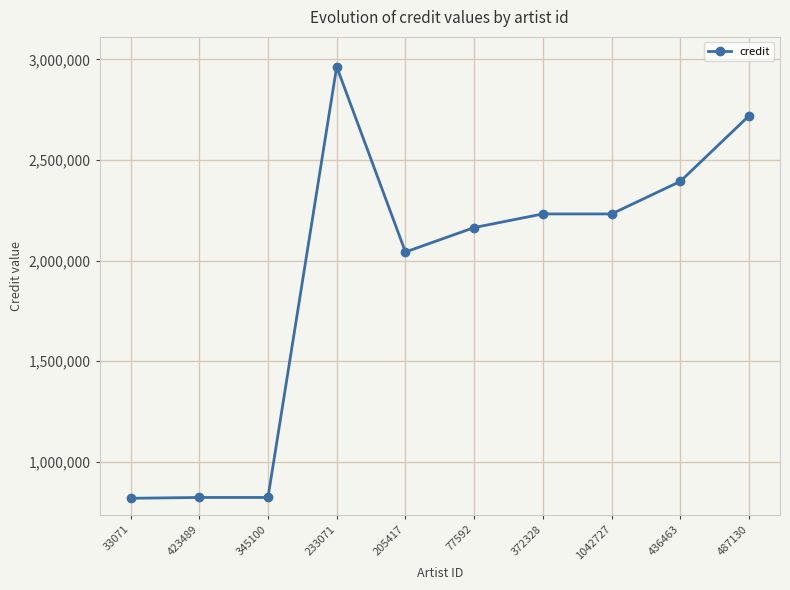

What is the change in value from 33071 to 487130?

+1900974